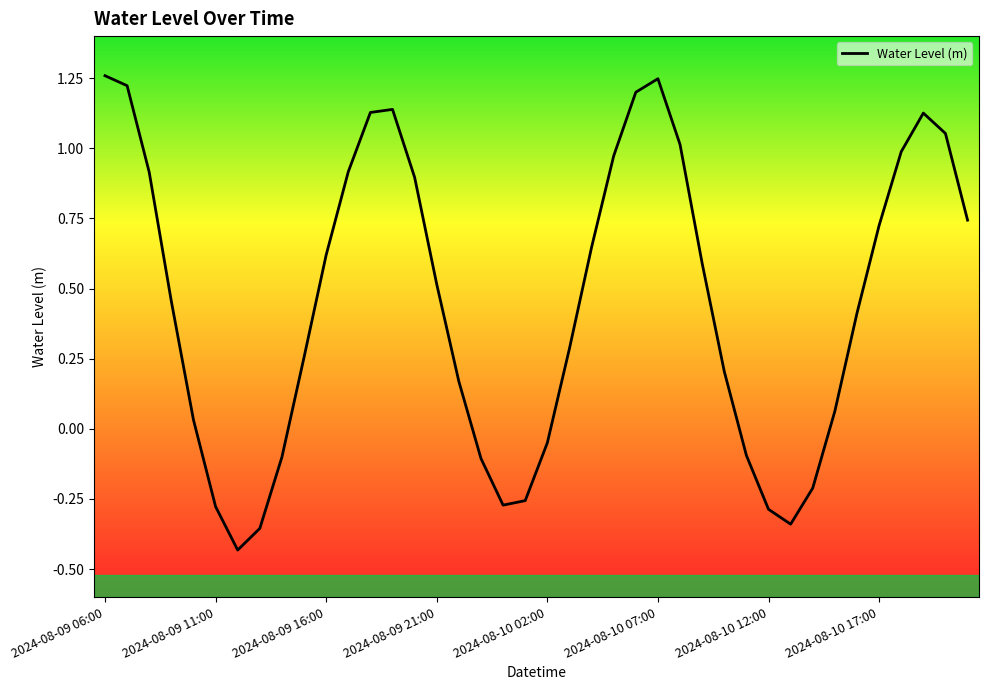

How many lines are shown in the chart?

1